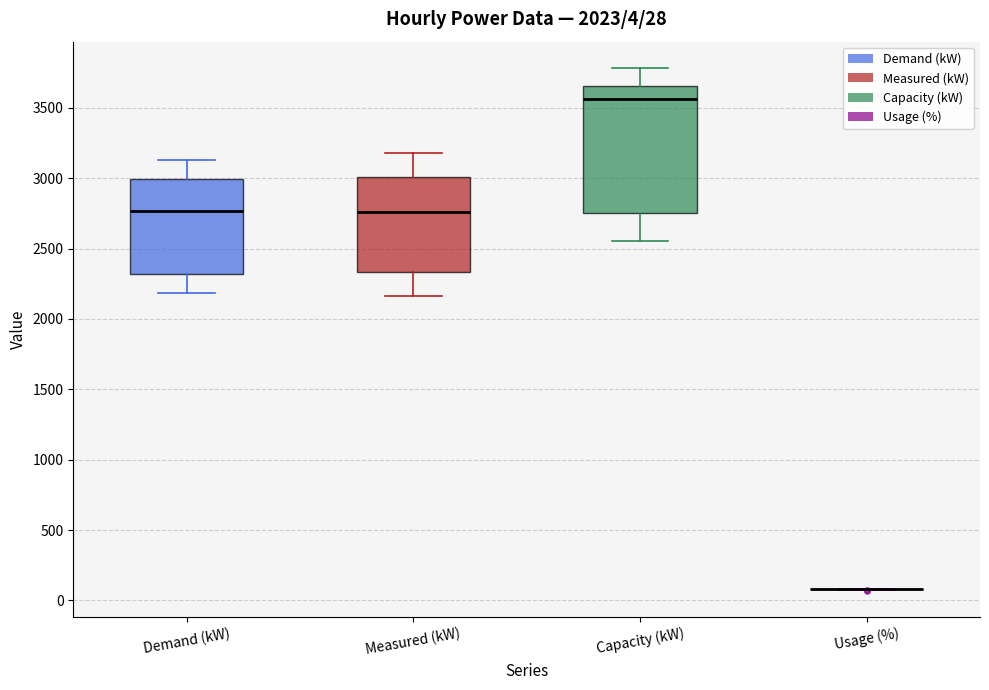

Comparing the boxes themselves (not the whiskers), which one is the tallest?

Capacity (kW)